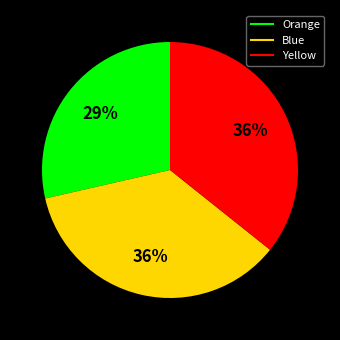

Is the sum of Yellow and Blue greater than half?

Yes